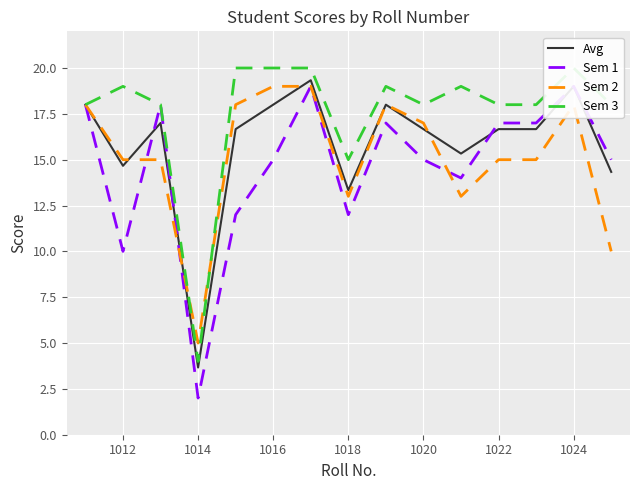

True or false: Sem 2 and Sem 1 cross at least once.

True